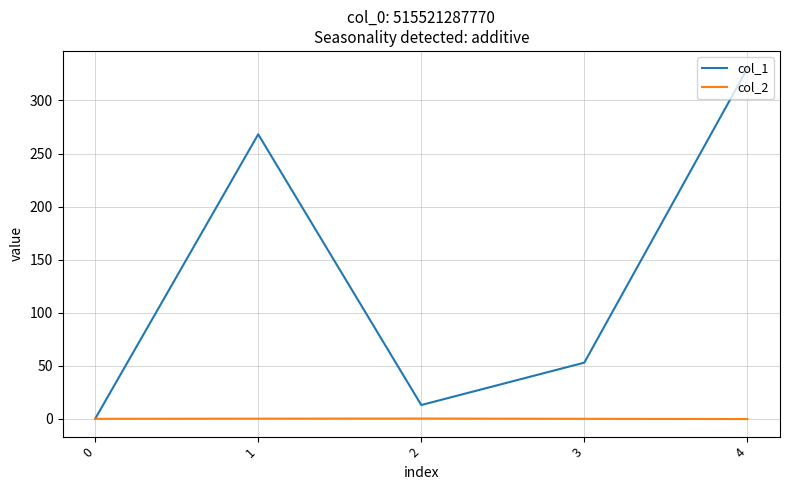

How many positive values does the col_1 series have?

4